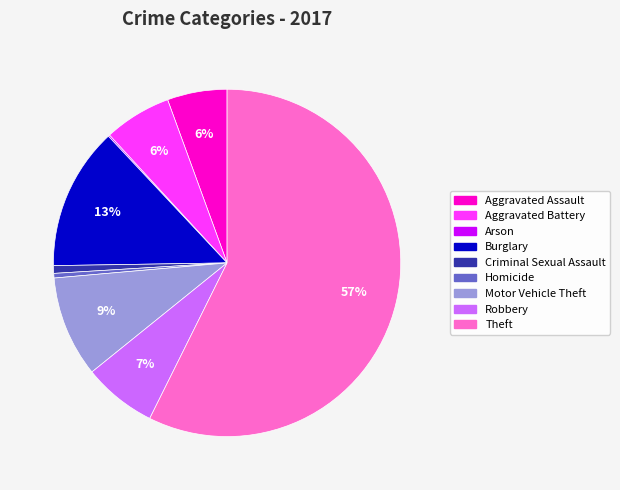

Does any single category account for the majority?

Yes